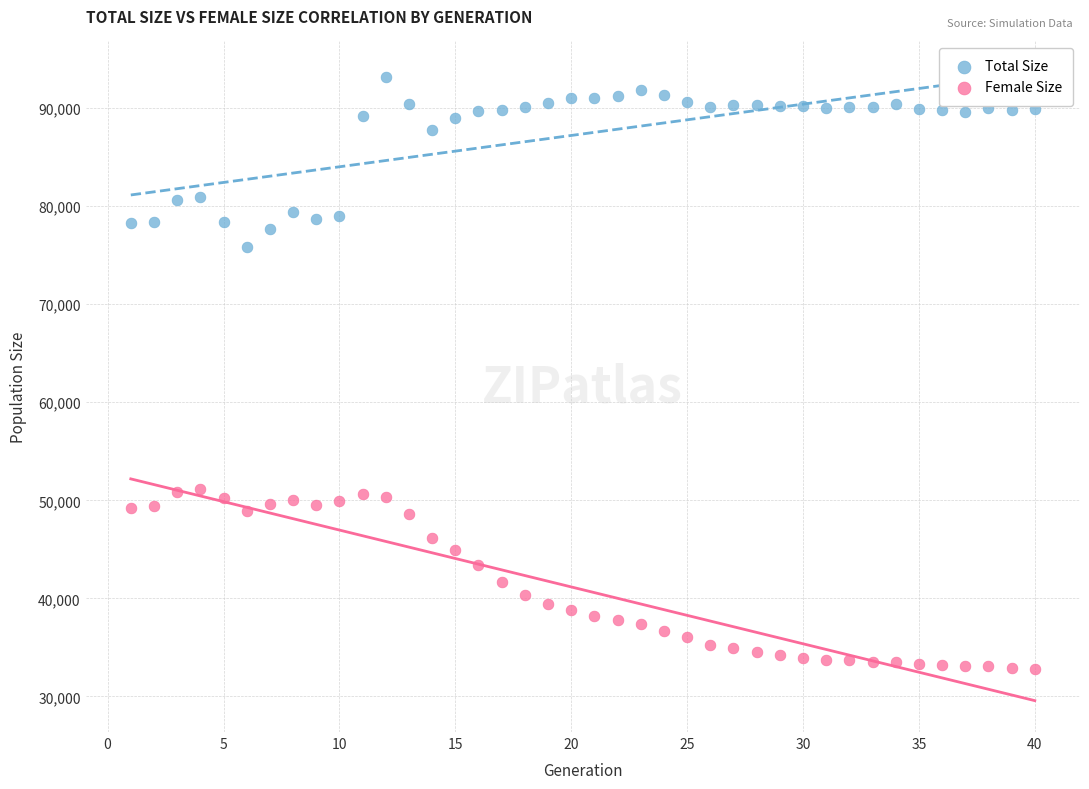

Which series contains the highest Y value?

Total Size